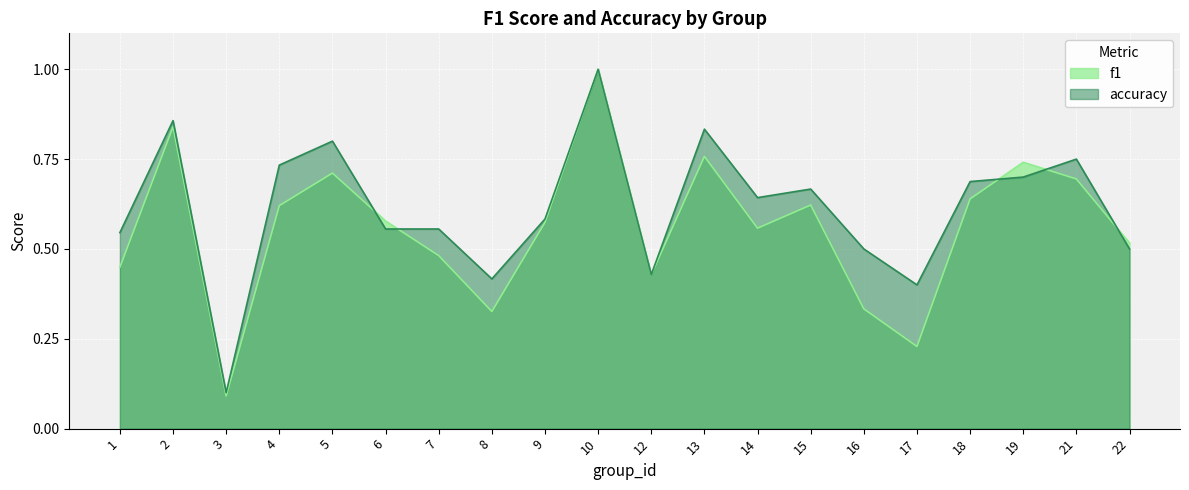

What is the value of the f1 point at the 13th from the left?

0.6